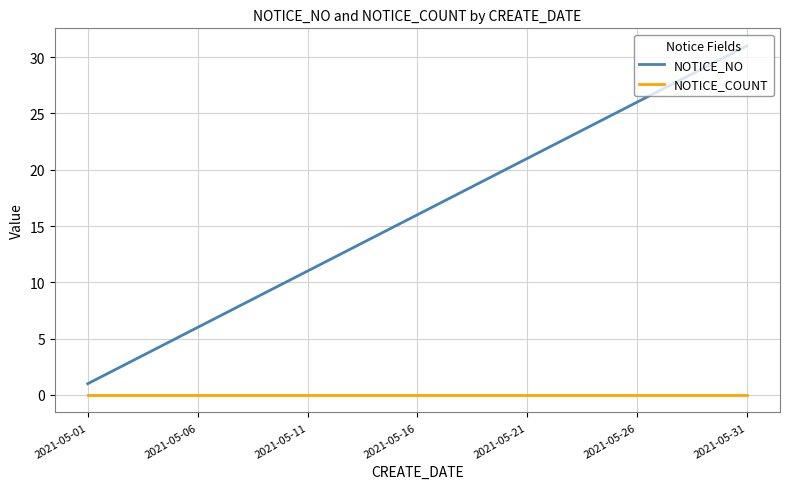

How many series are shown in this chart?

2